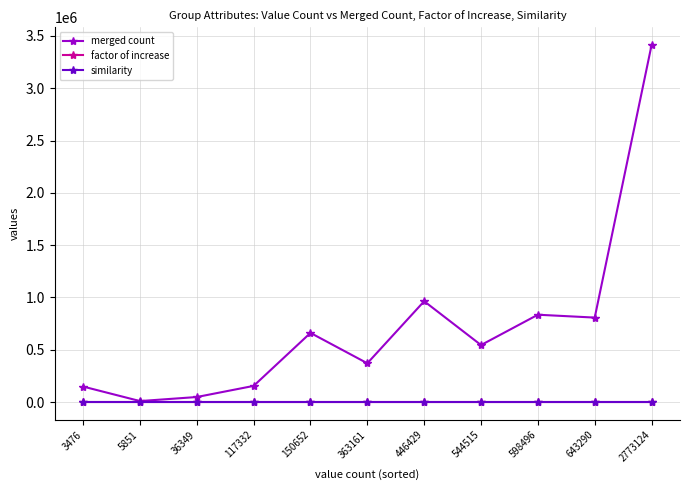

True or false: merged count has a value of 834518.9 at 544515.

False